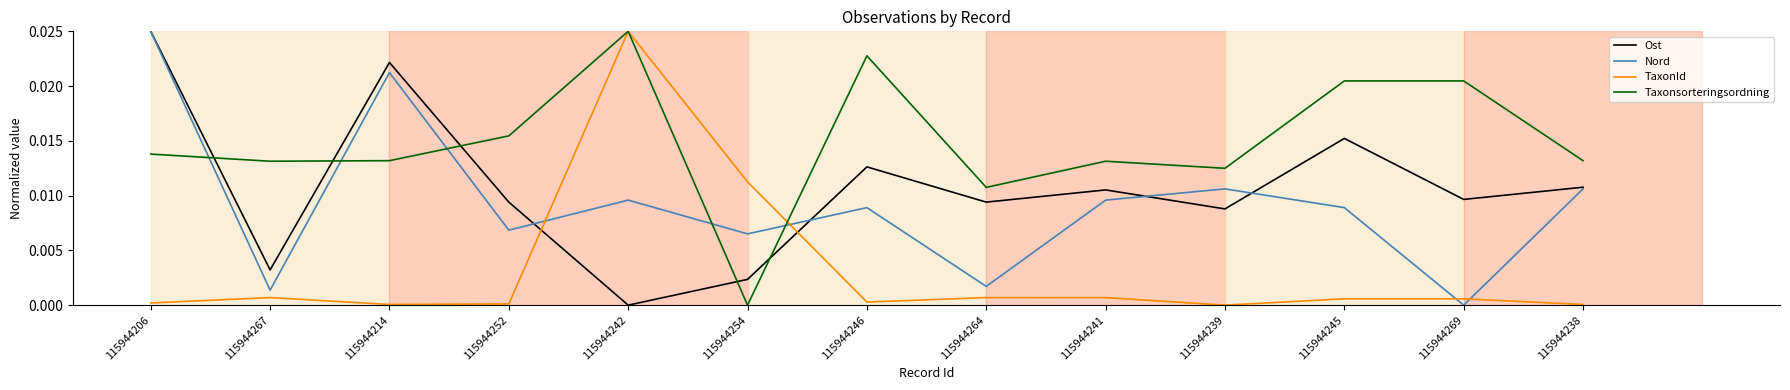

At which category is the sum across all series the highest?

115944206